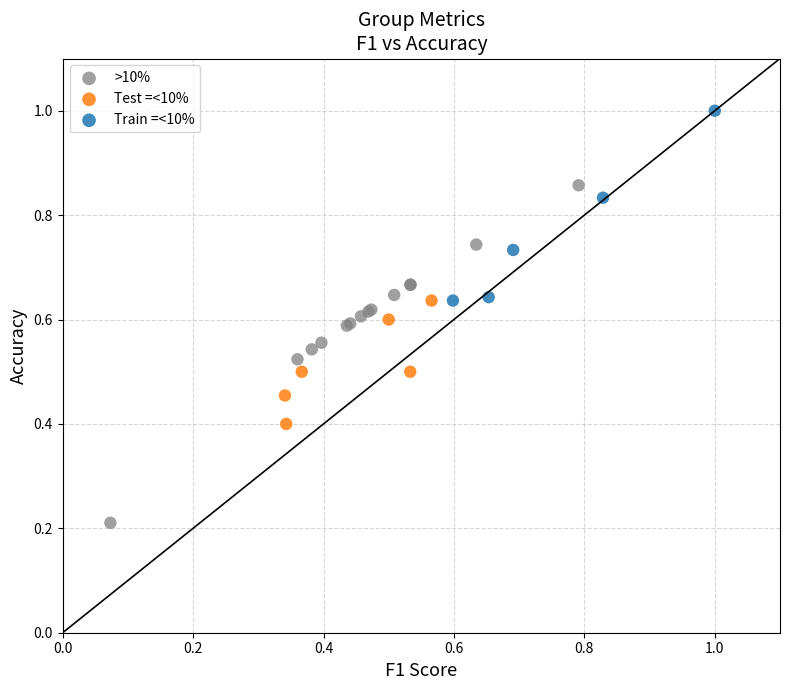

Which series reaches the maximum Y coordinate?

Train =<10%